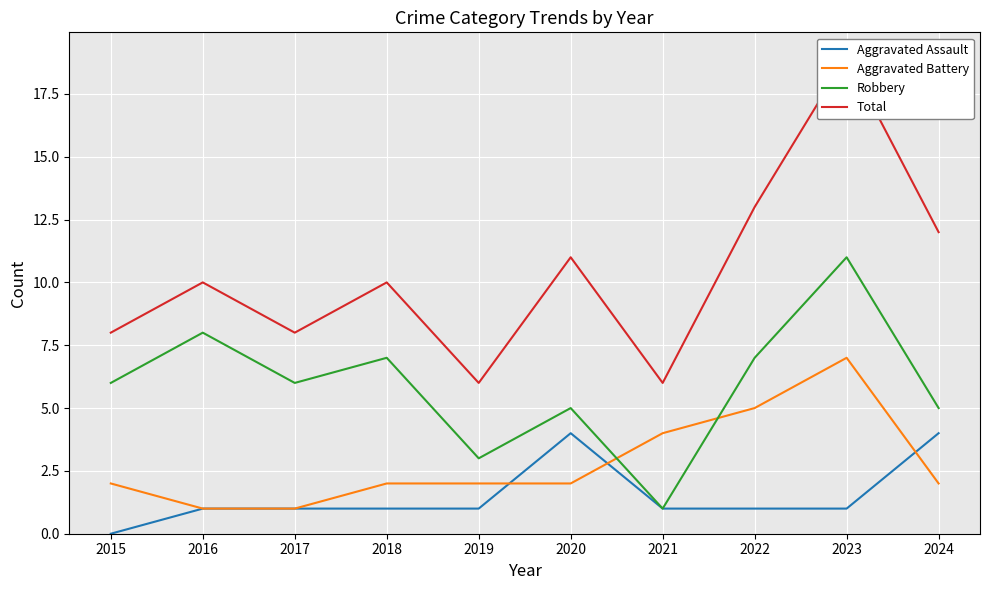

Is the value of Aggravated Battery at 2021 greater than the value of Robbery at 2019?

Yes